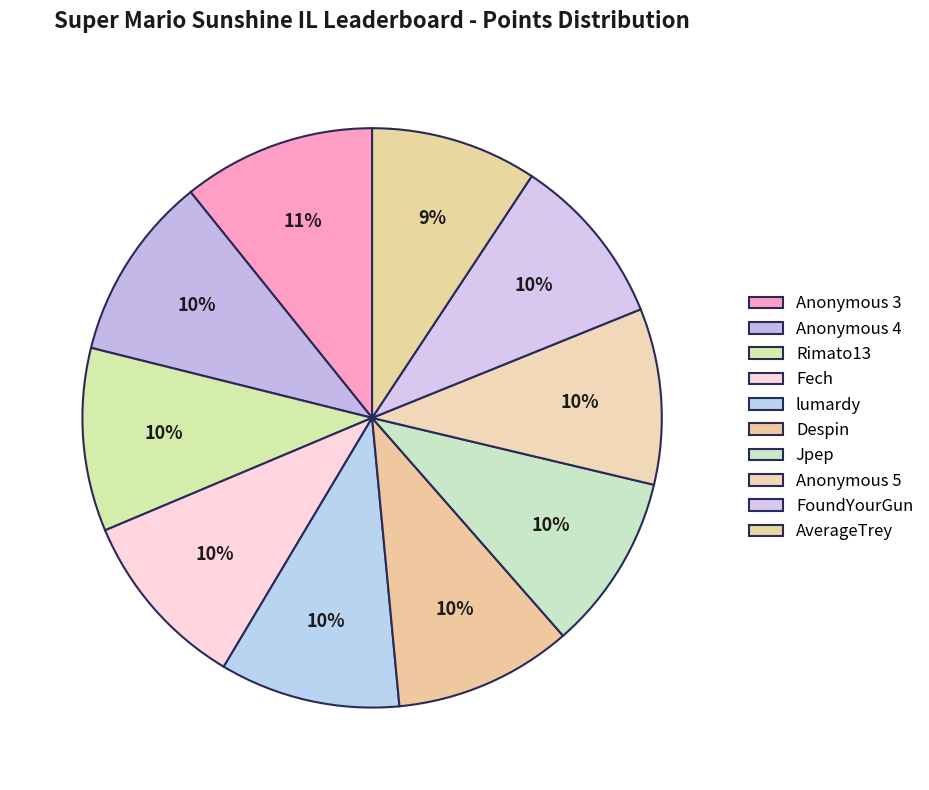

True or false: Anonymous 3 accounts for 11% of the total.

True